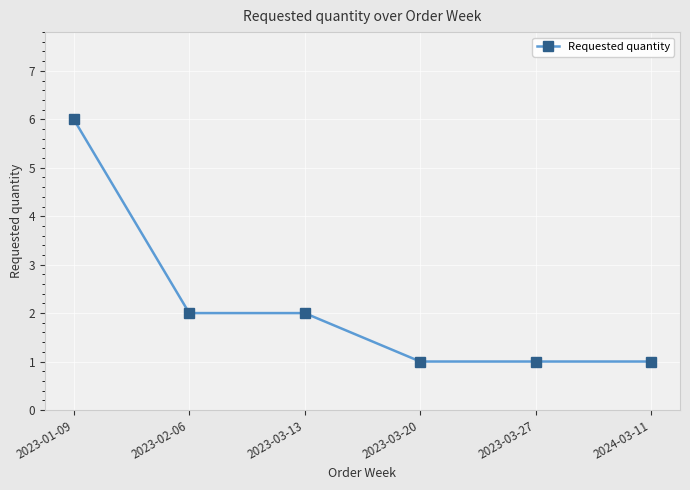

The chart shows a value of 2 at 2023-03-27. True or false?

False